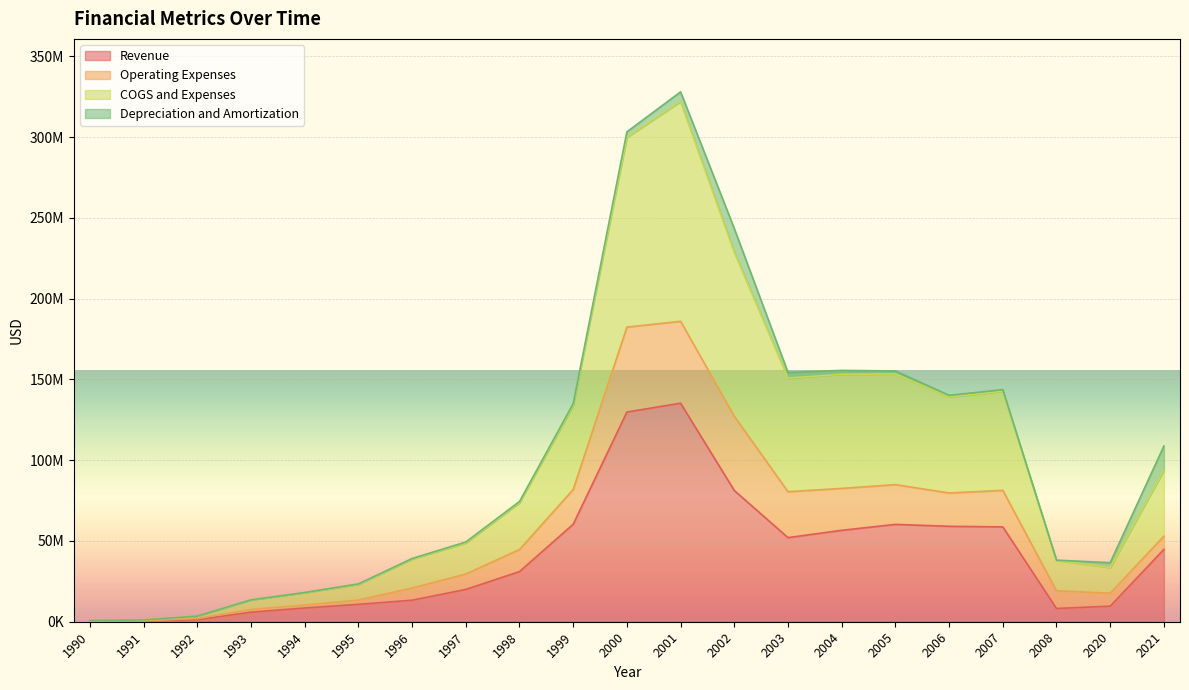

What are all the series names shown in the legend?

Revenue, Operating Expenses, COGS and Expenses, Depreciation and Amortization